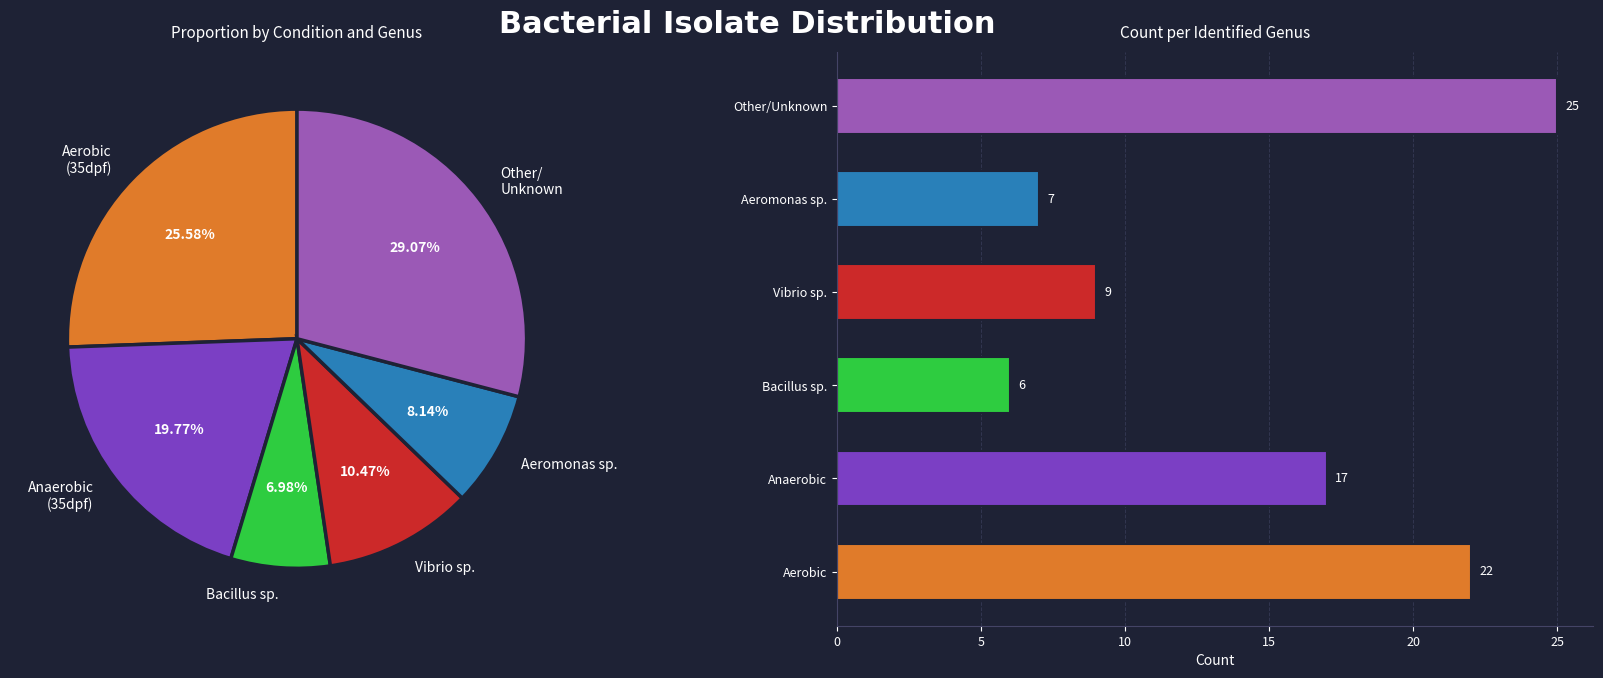

Does Aerobic account for over 50% of the chart?

No